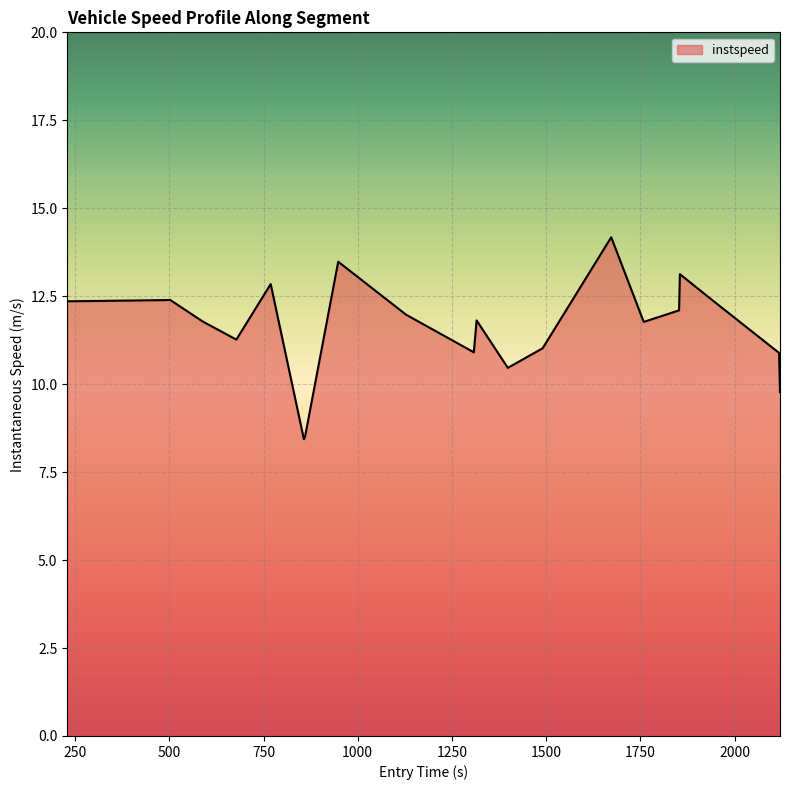

What is the difference between the maximum and second lowest values?

5.7